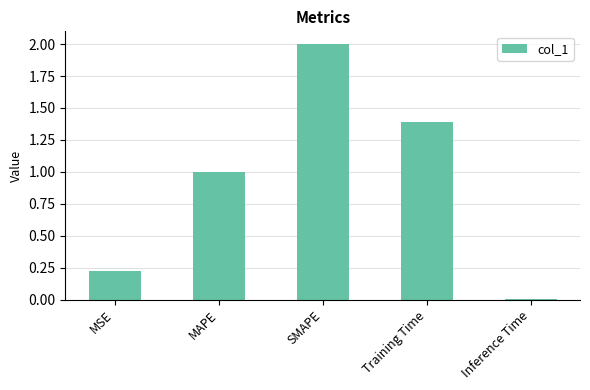

Rank the categories by value from highest to lowest.

SMAPE, Training Time, MAPE, MSE, Inference Time